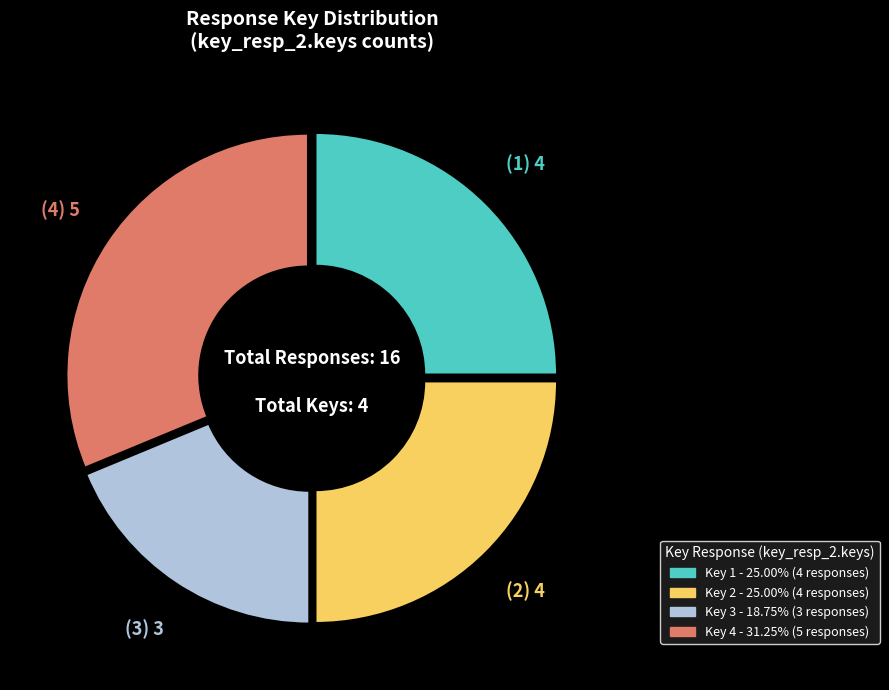

Is there any slice that represents more than half of the pie?

No